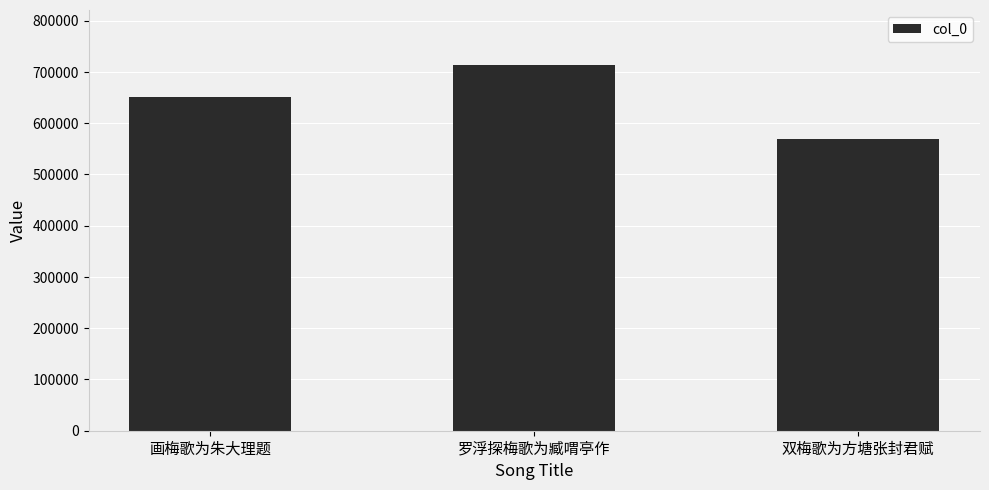

Which label corresponds to the smallest value in the chart?

双梅歌为方塘张封君赋